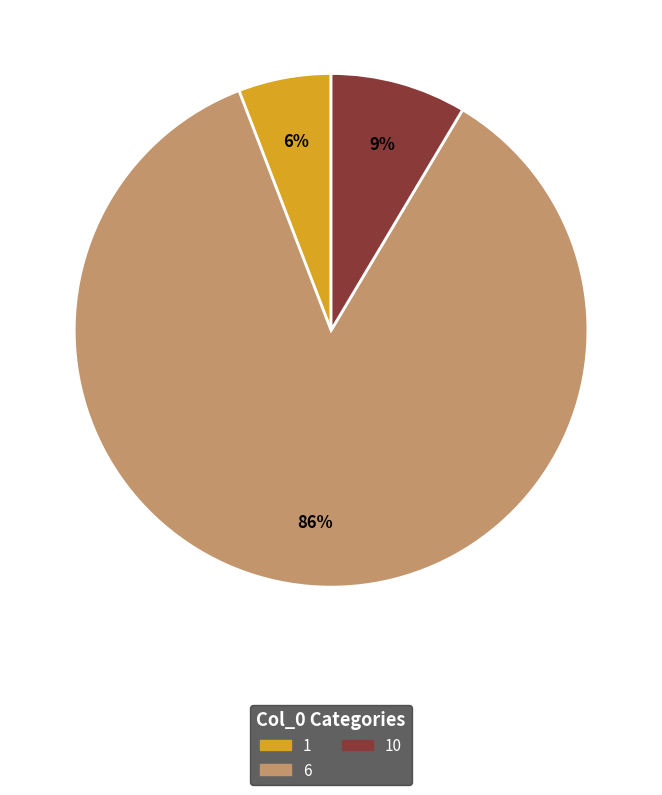

To the nearest percent, what is the average slice percentage?

33%